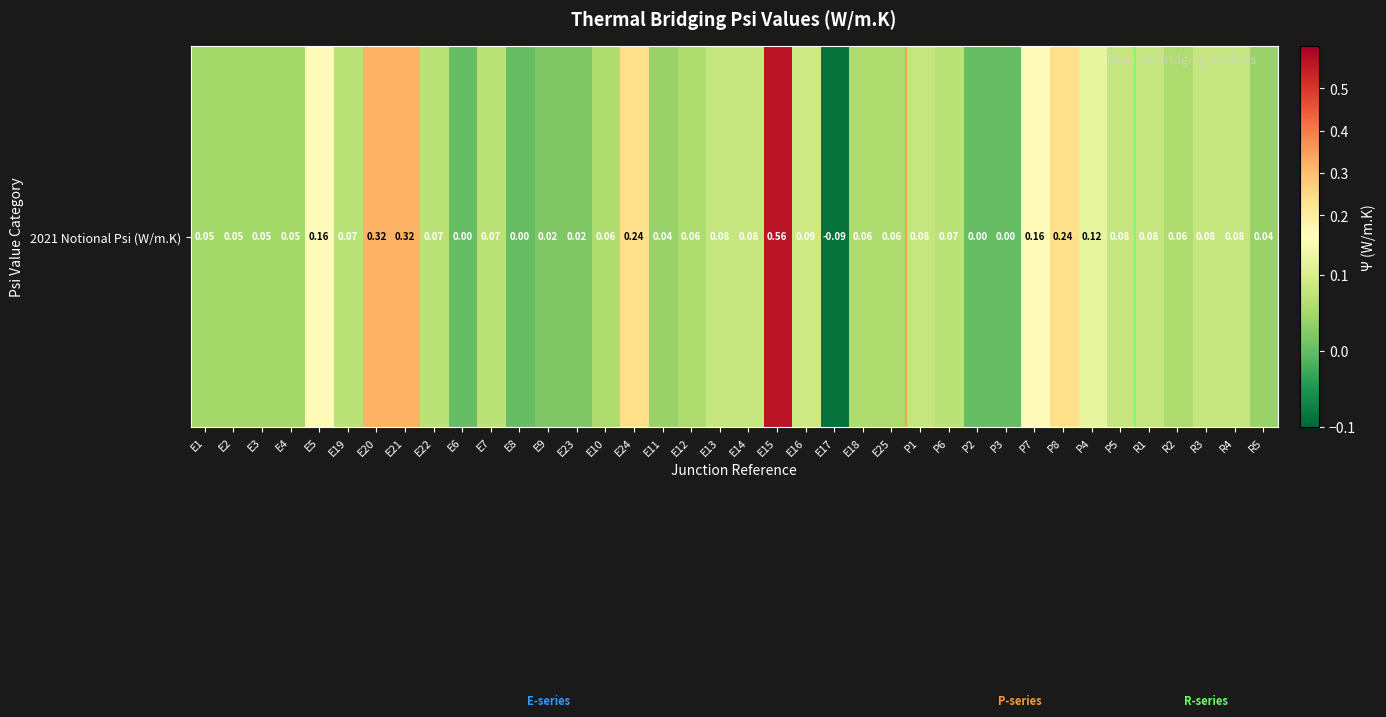

What is the sum of all values?

3.6